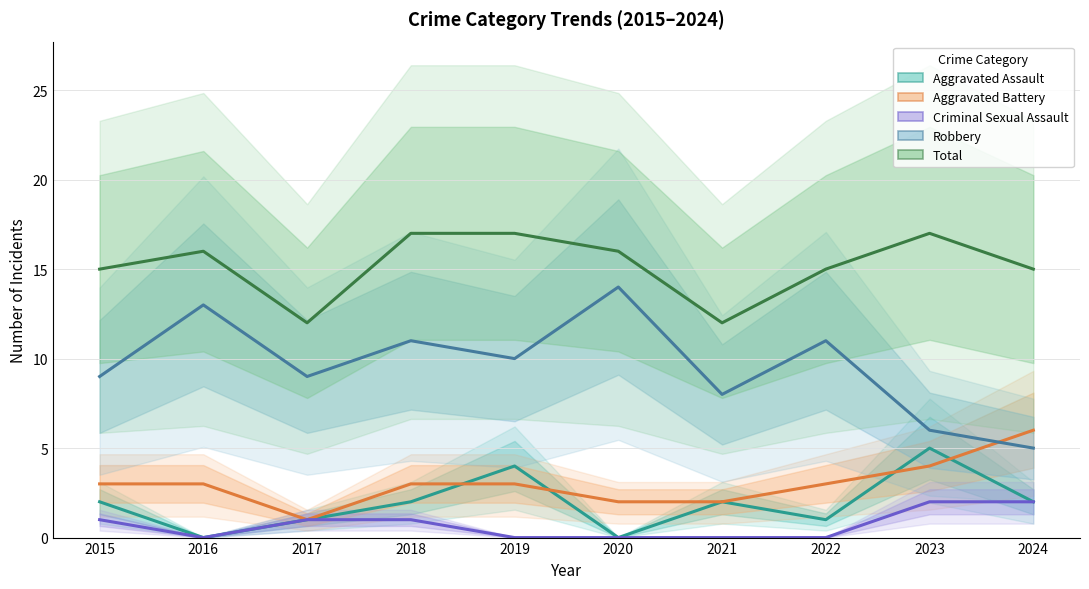

Does the chart have visible grid lines?

Yes